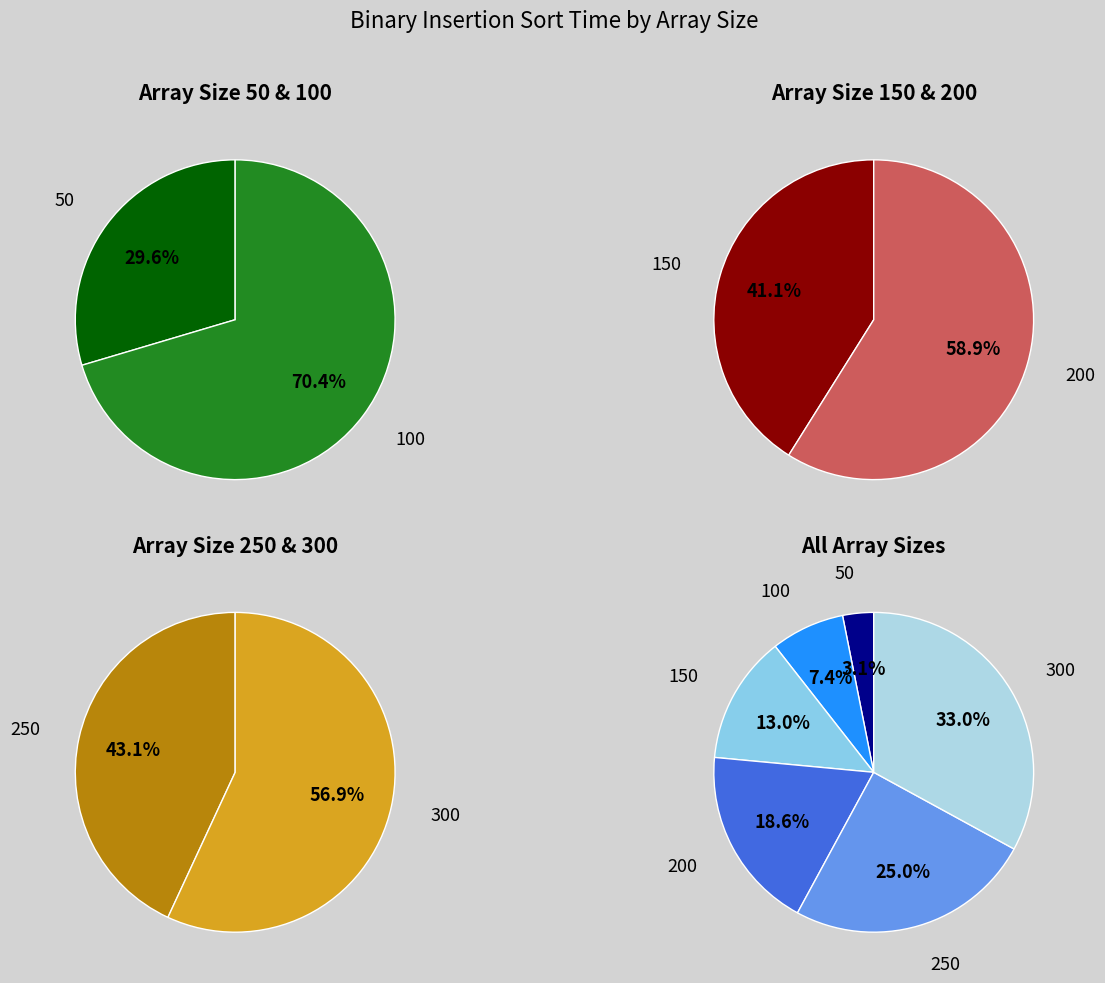

Is it true that 150 is 13% of the pie?

True